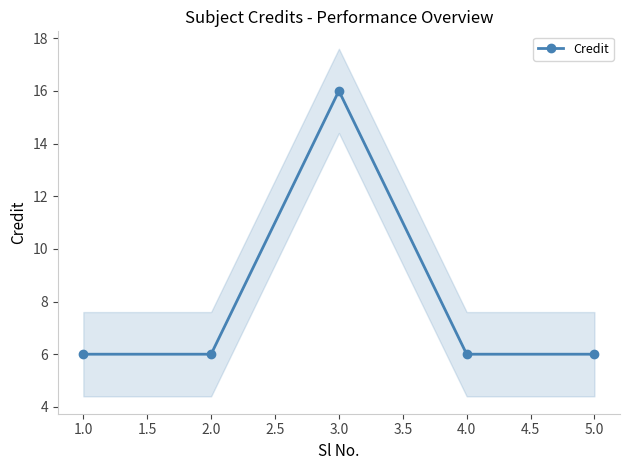

How many lines are shown in the chart?

1